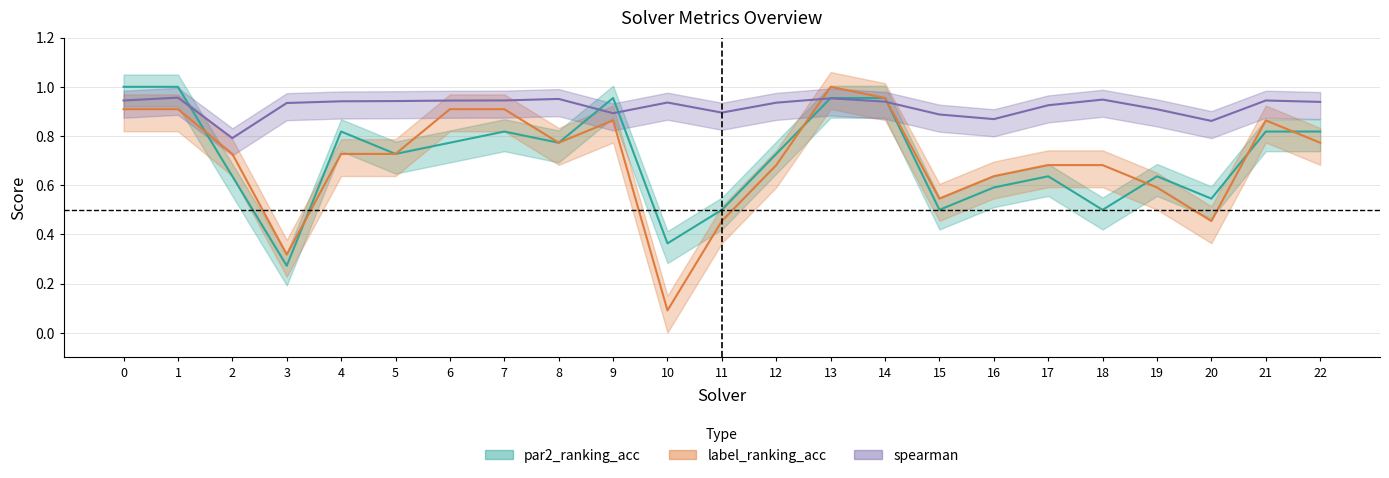

How many series are shown in this chart?

3